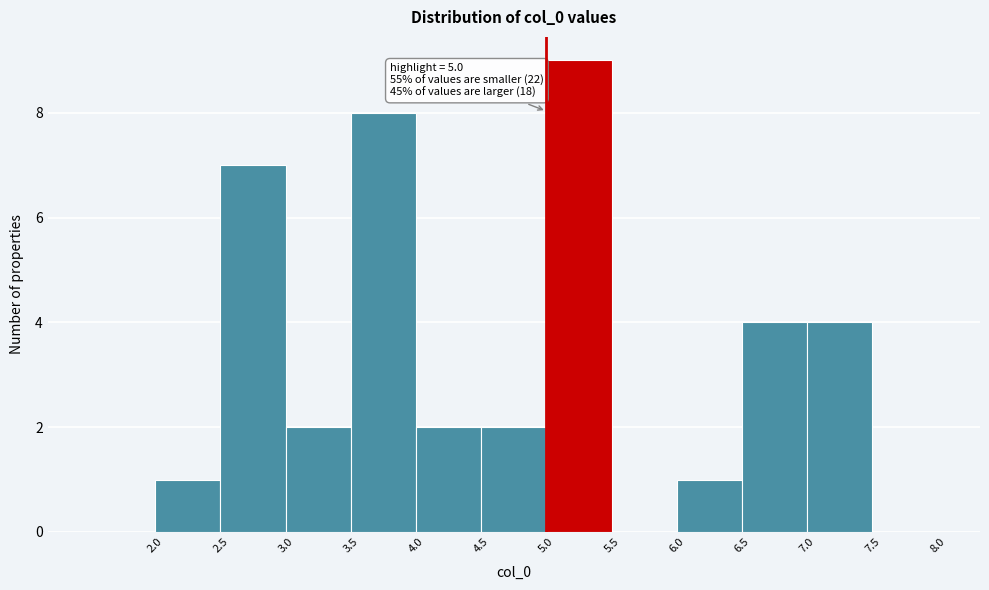

Which range on the x-axis has the tallest bar?

5.0 to 5.5